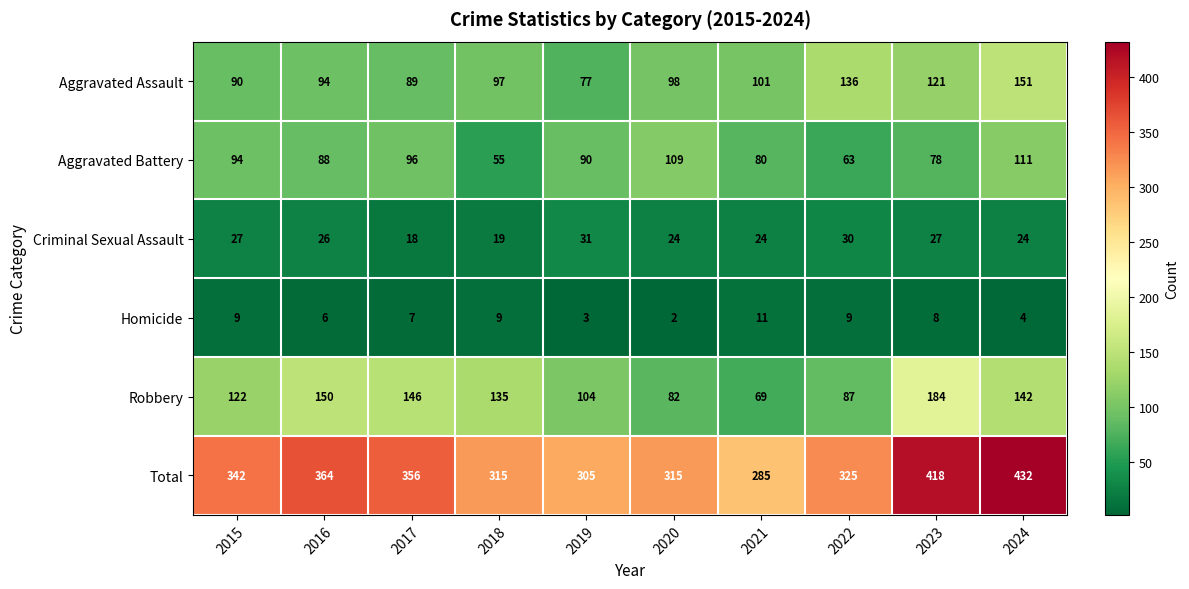

The Robbery series shows 227 at 2016. True or false?

False